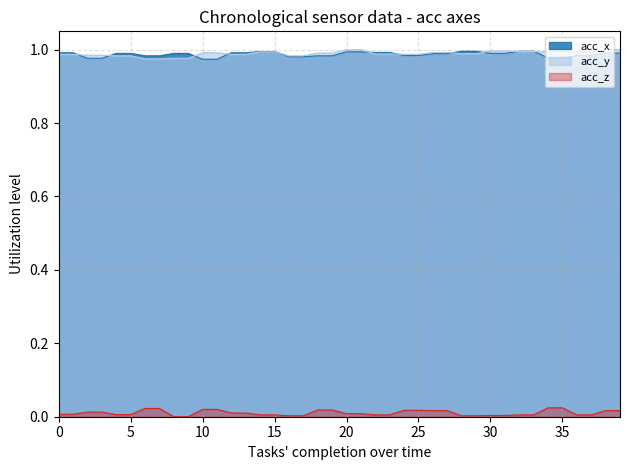

Where is acc_y nearest to the value 0?

6